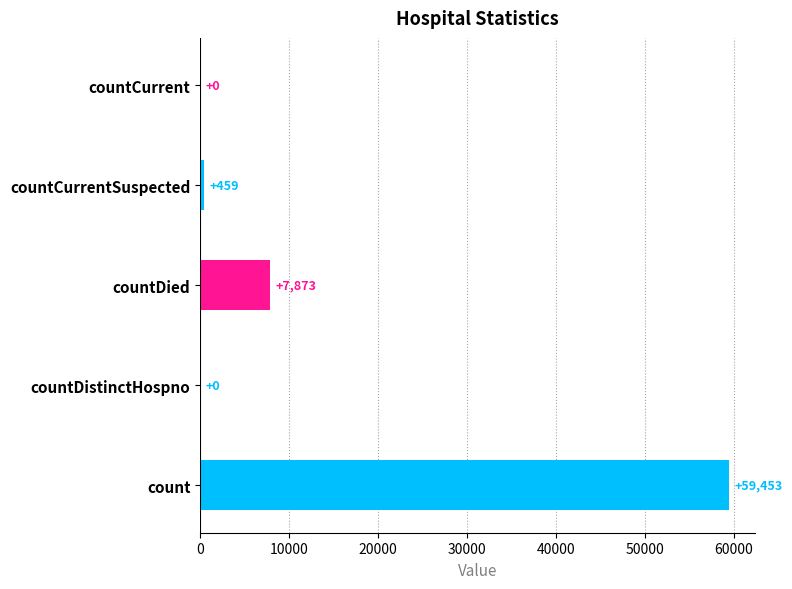

What is the change in value from count to countCurrent?

-59453